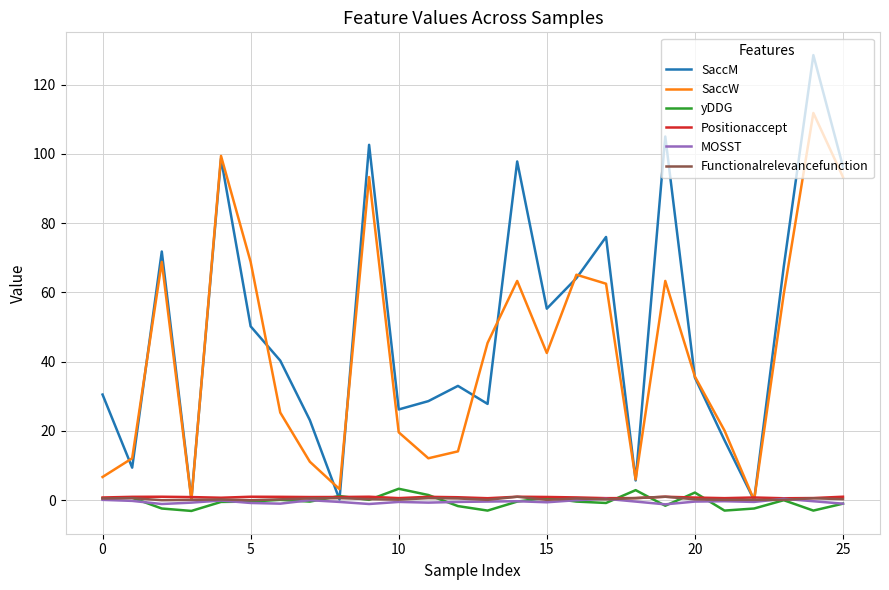

Which series has the largest range (max minus min)?

SaccM